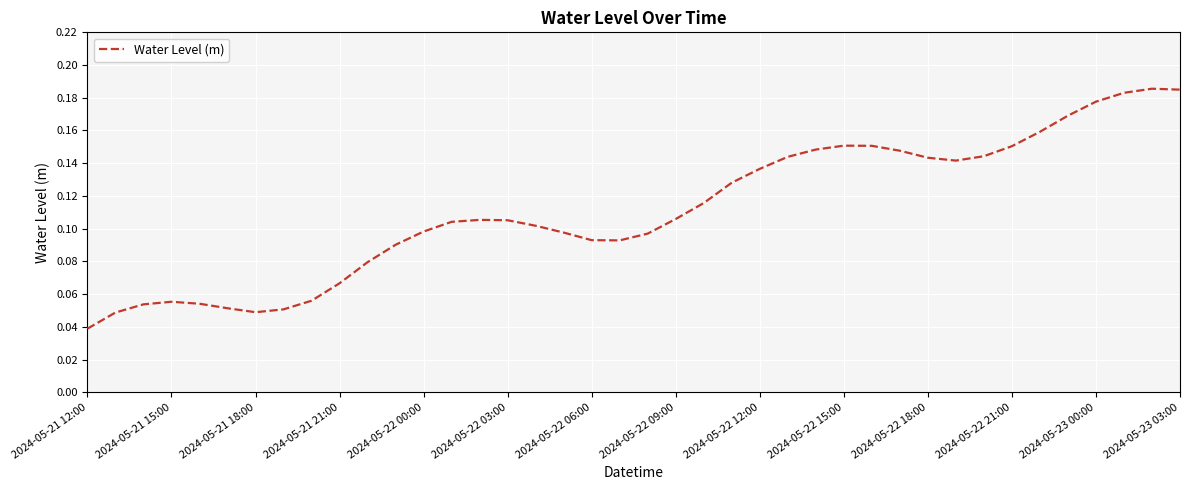

Which category has the lowest value across all series?

2024-05-21 12:00